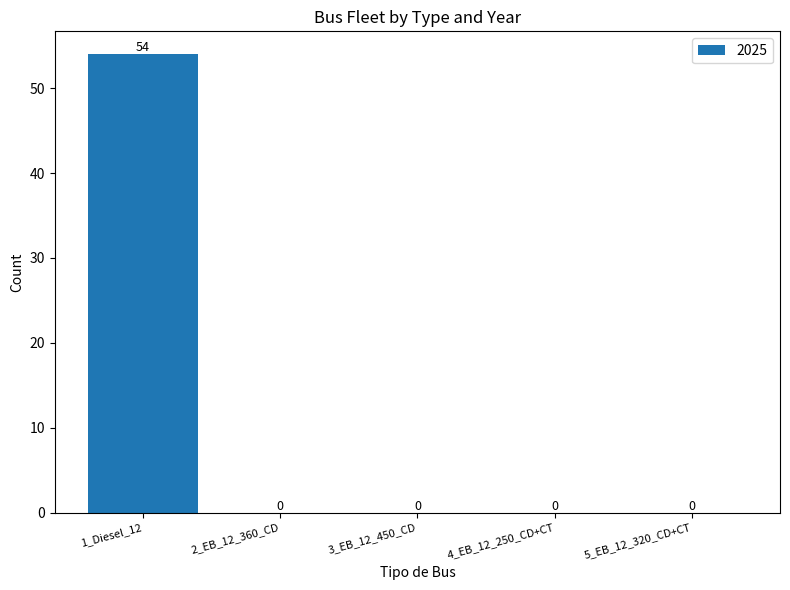

What is the sum of the values at 1_Diesel_12 and 4_EB_12_250_CD+CT?

54